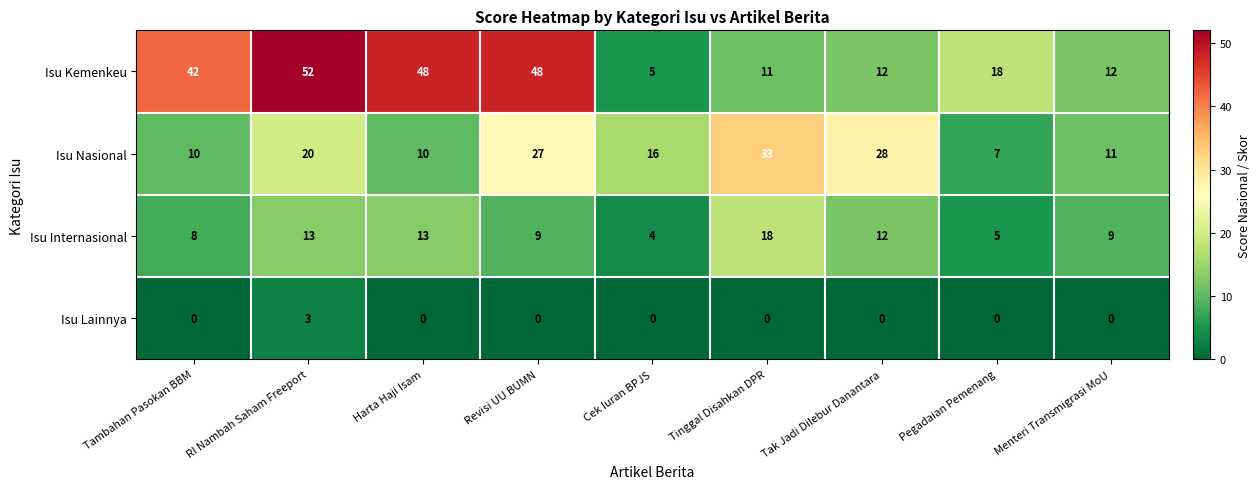

Rank the series by their average value, from lowest to highest.

Isu Lainnya, Isu Internasional, Isu Nasional, Isu Kemenkeu